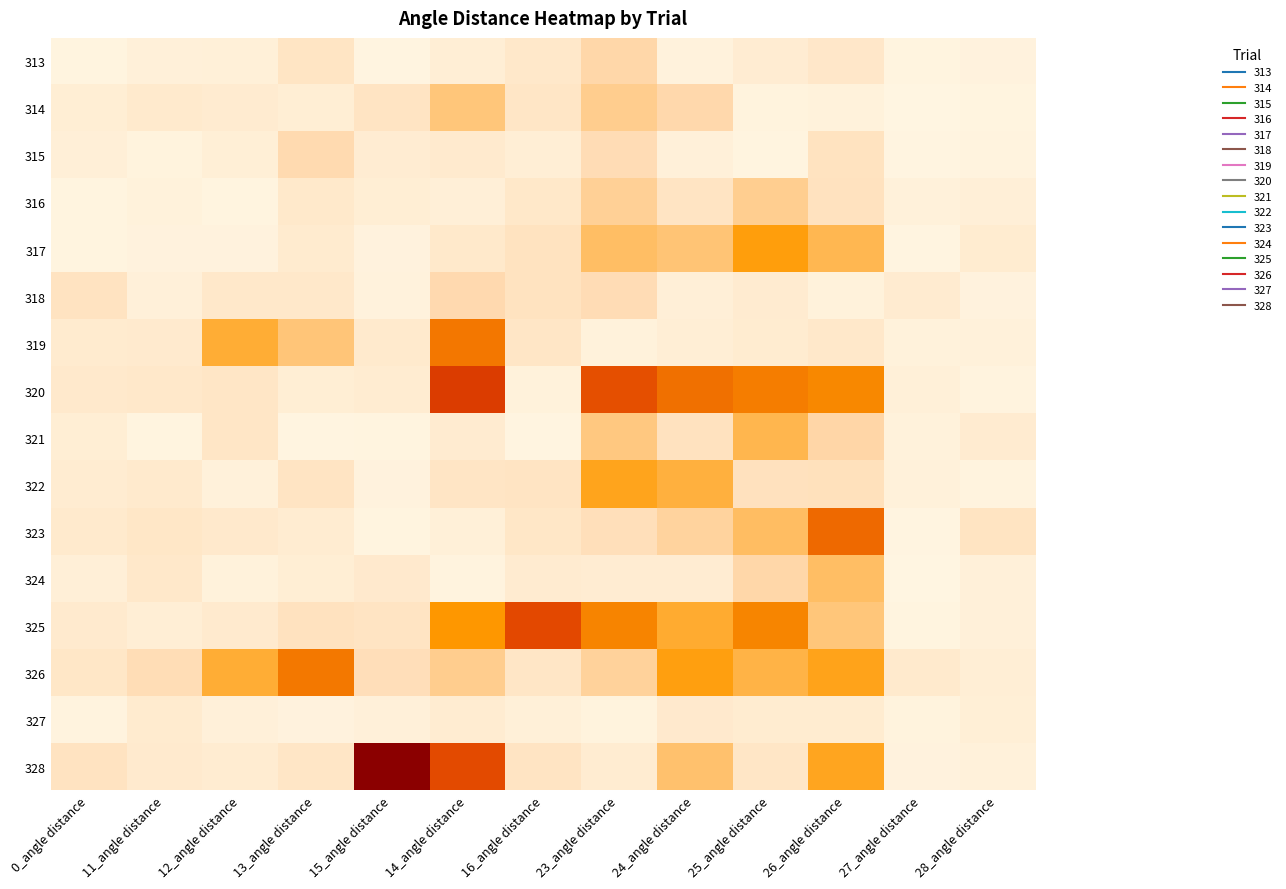

How many data points does each series have?

13